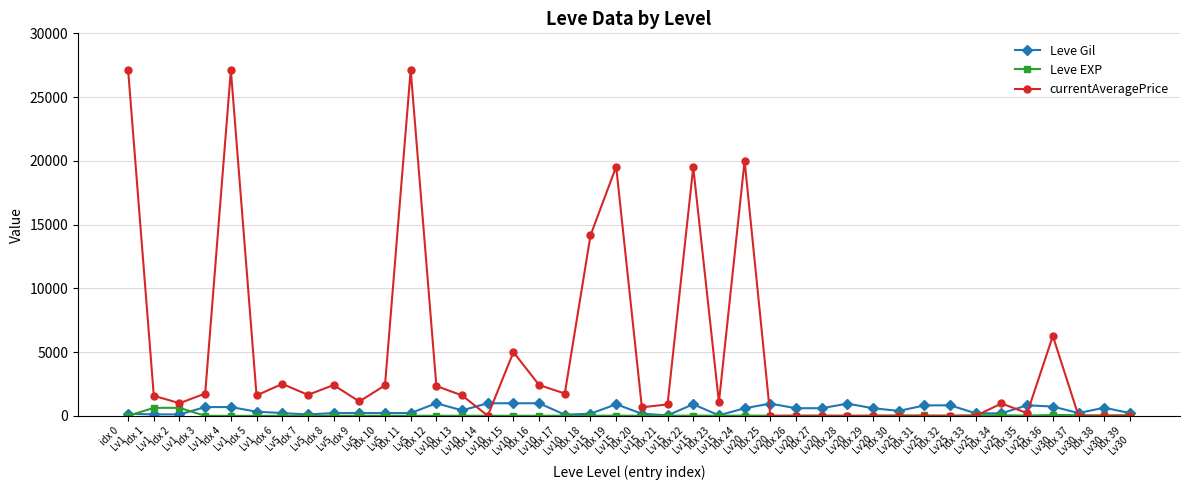

At idx 13
Lv10, list the series in order from smallest to largest.

Leve EXP, Leve Gil, currentAveragePrice